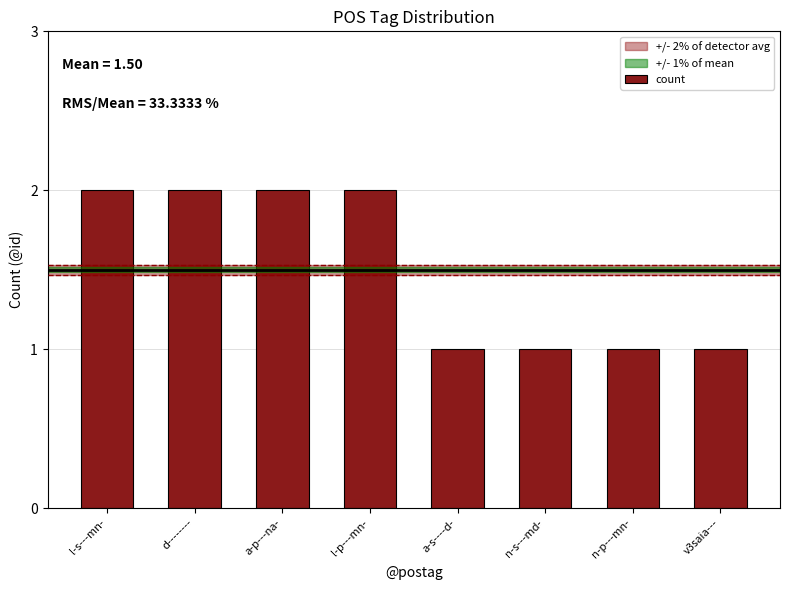

Reading right to left, extract all data points from this chart.

1	1	1	1	2	2	2	2